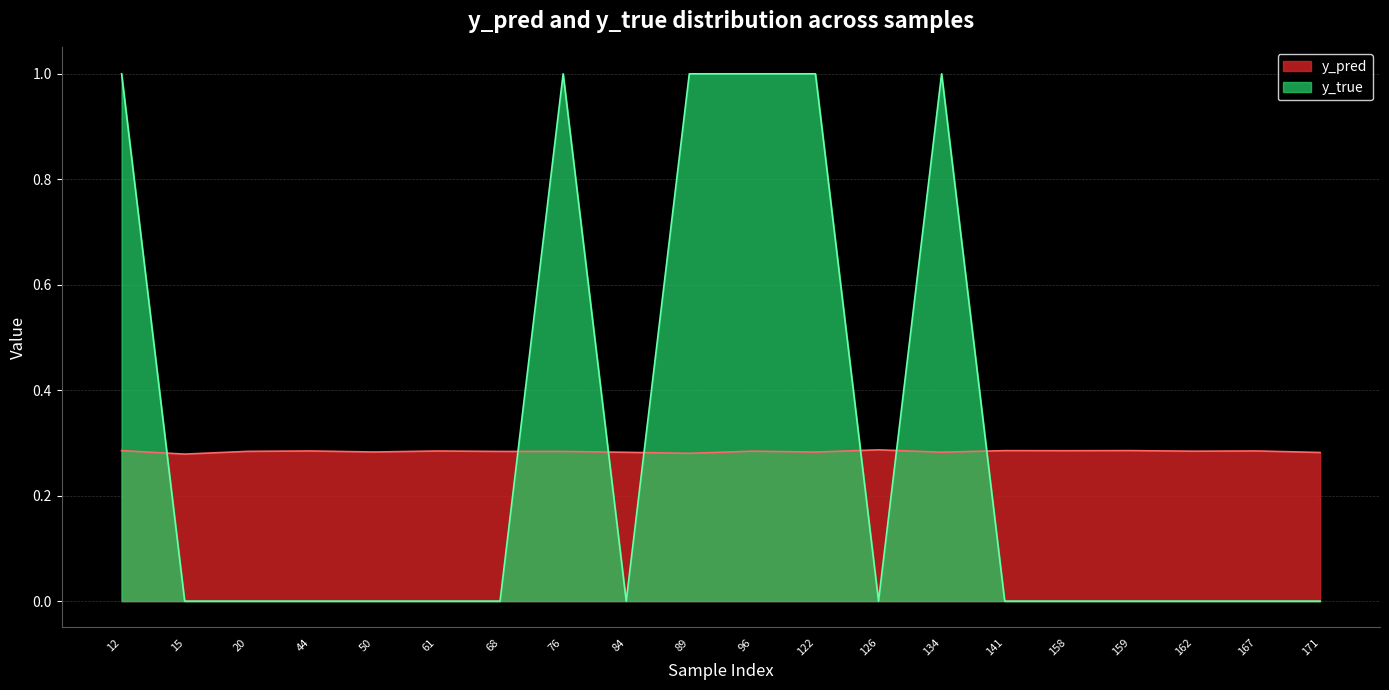

How many lines are shown in the chart?

2